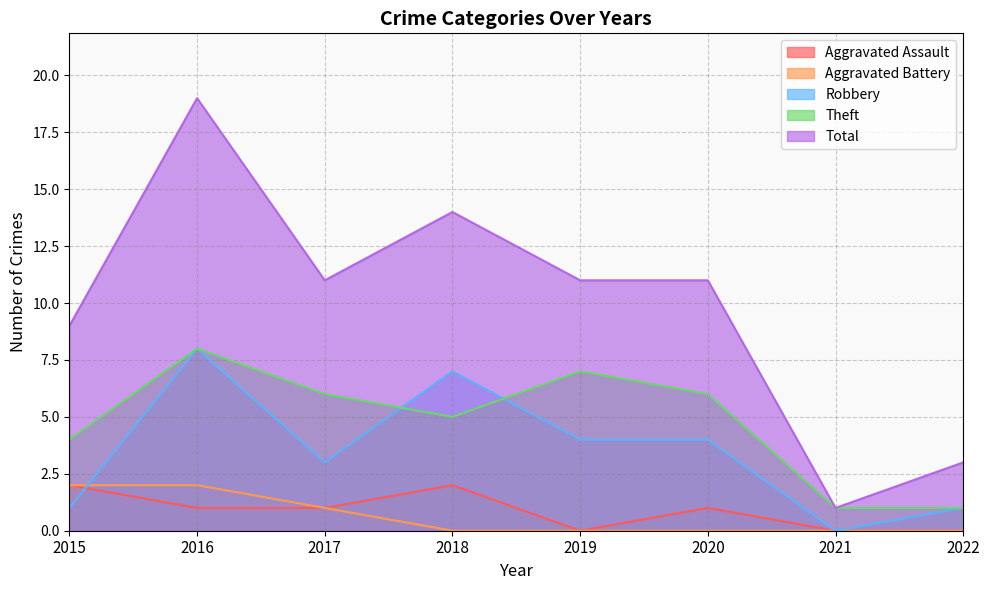

What is the value of the Aggravated Assault point at the 2nd from the left?

1